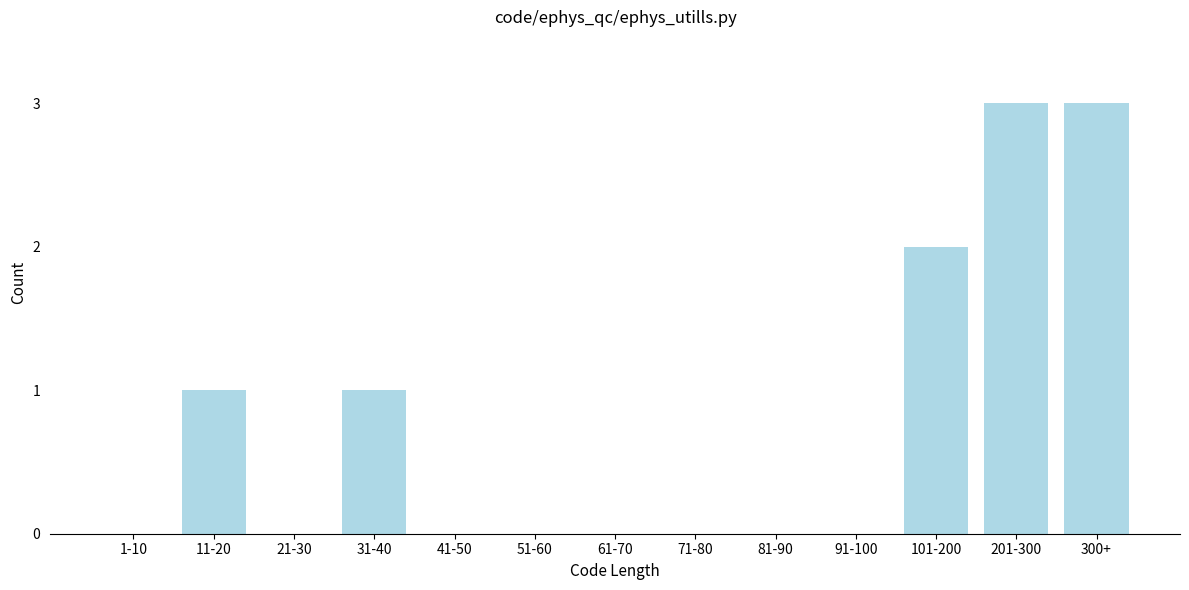

Reading left to right, extract all data points from this chart.

1-10=0	11-20=1	21-30=0	31-40=1	41-50=0	51-60=0	61-70=0	71-80=0	81-90=0	91-100=0	101-200=2	201-300=3	300+=3